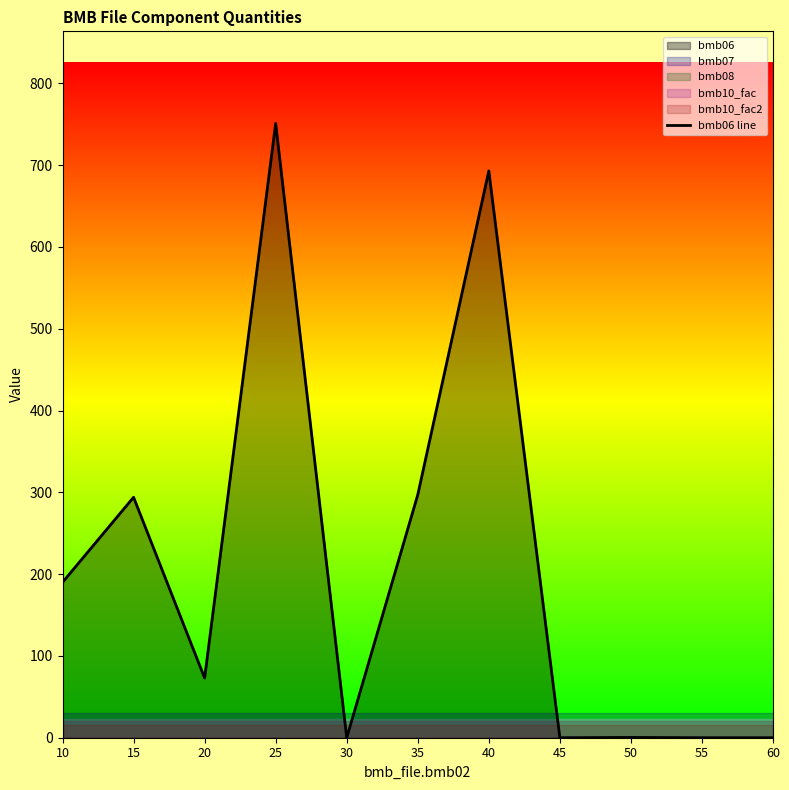

At which category does the chart reach its minimum across all series?

30